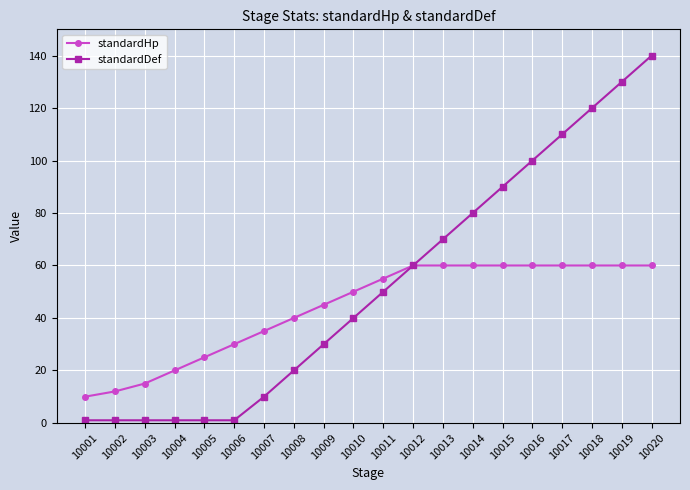

Where is standardHp nearest to the value 35?

10007